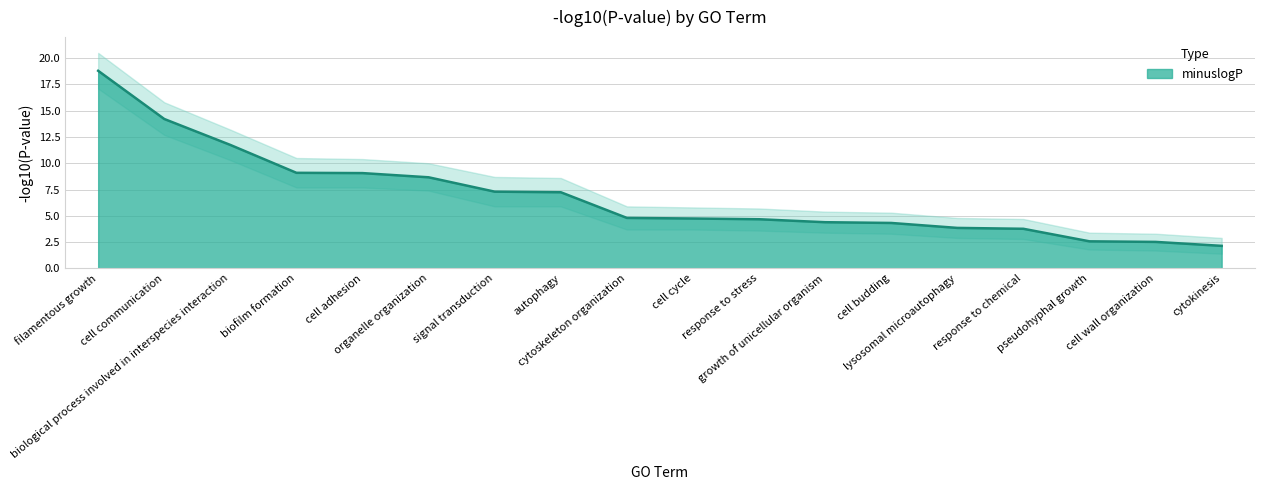

Count the number of values greater than 4.

13